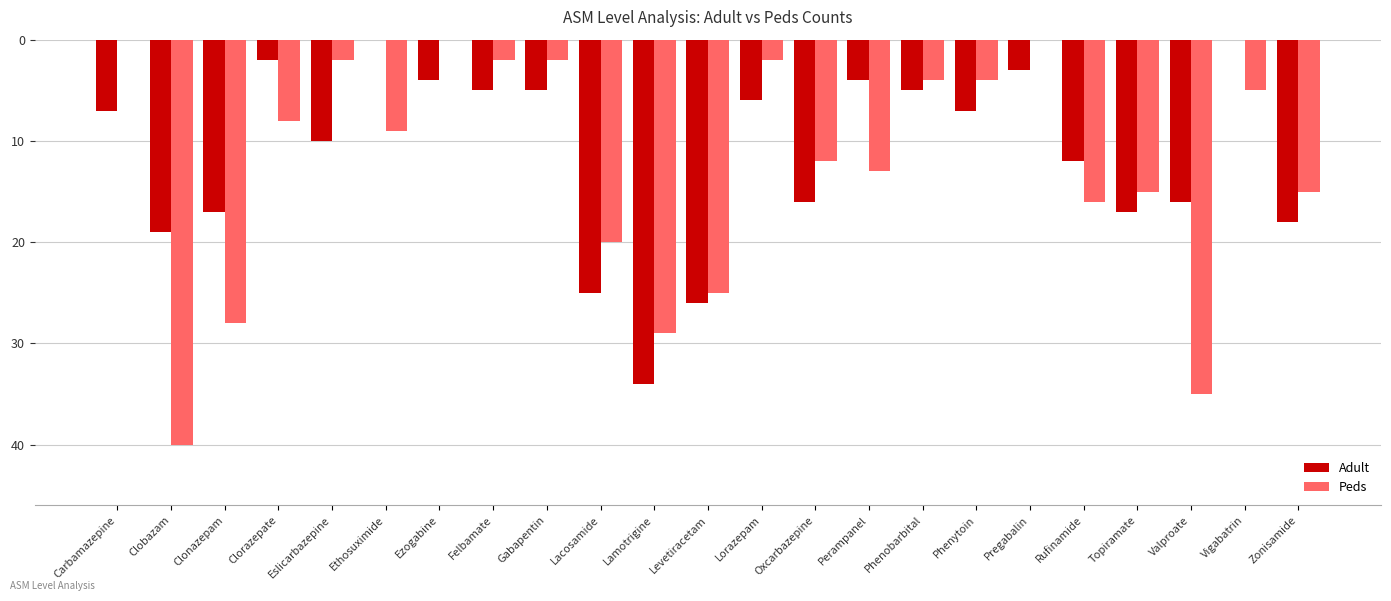

What is the difference between the maximum and minimum values in the Adult series?

34